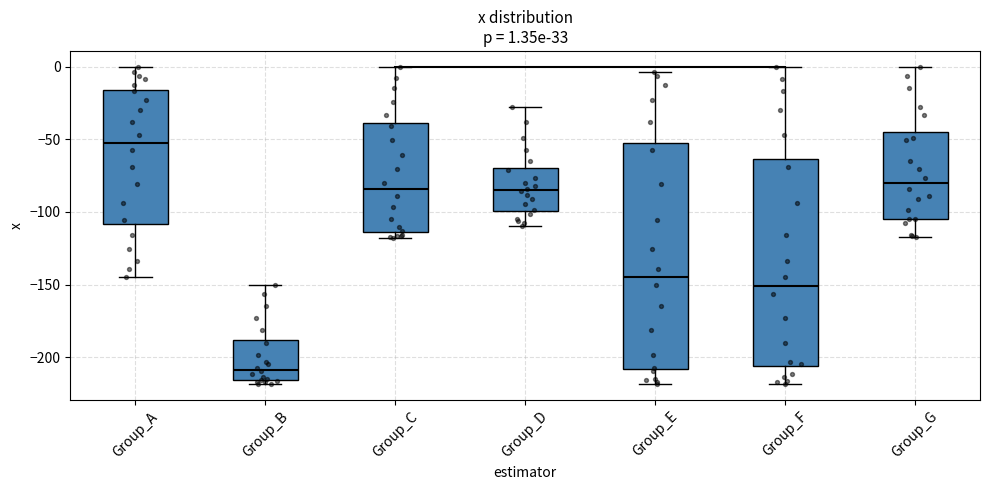

Which box is the tallest, from its lower edge to its upper edge?

Group_E